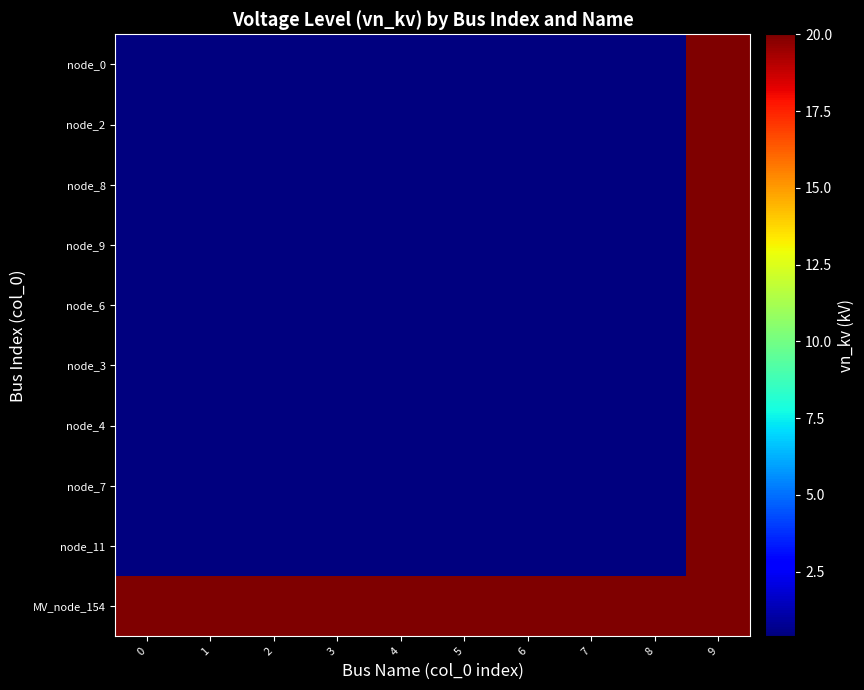

List the series in order of their peak value, lowest first.

node_0, node_2, node_8, node_9, node_6, node_3, node_4, node_7, node_11, MV_node_154